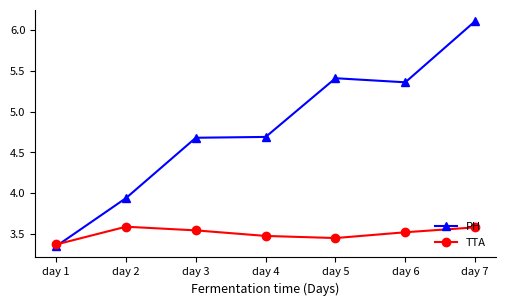

At which category does the chart reach its minimum across all series?

day 1